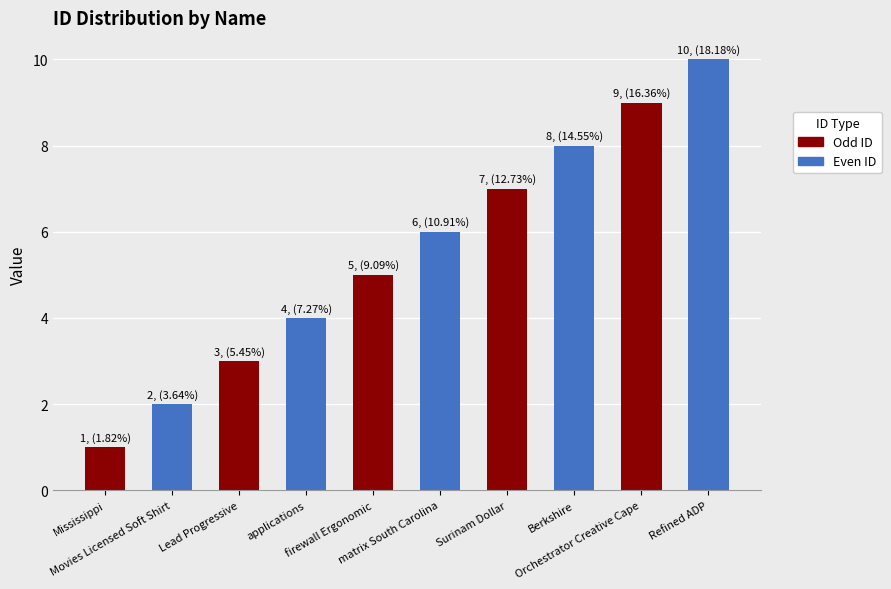

What is the smallest value displayed?

1